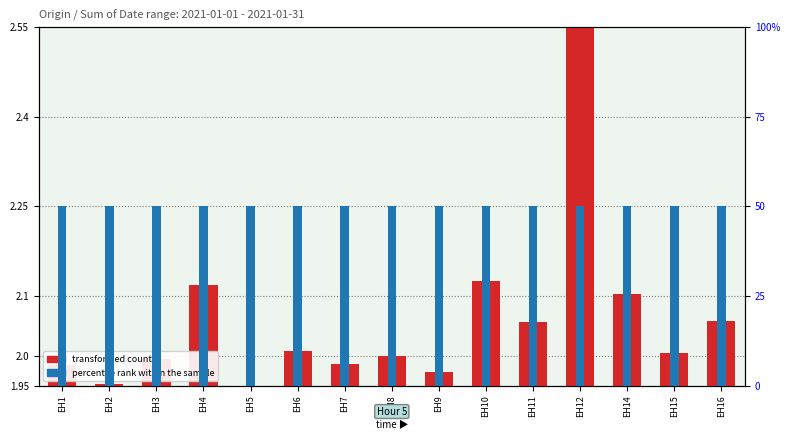

The percentile rank within the sample series shows 88.8 at EH9. True or false?

False